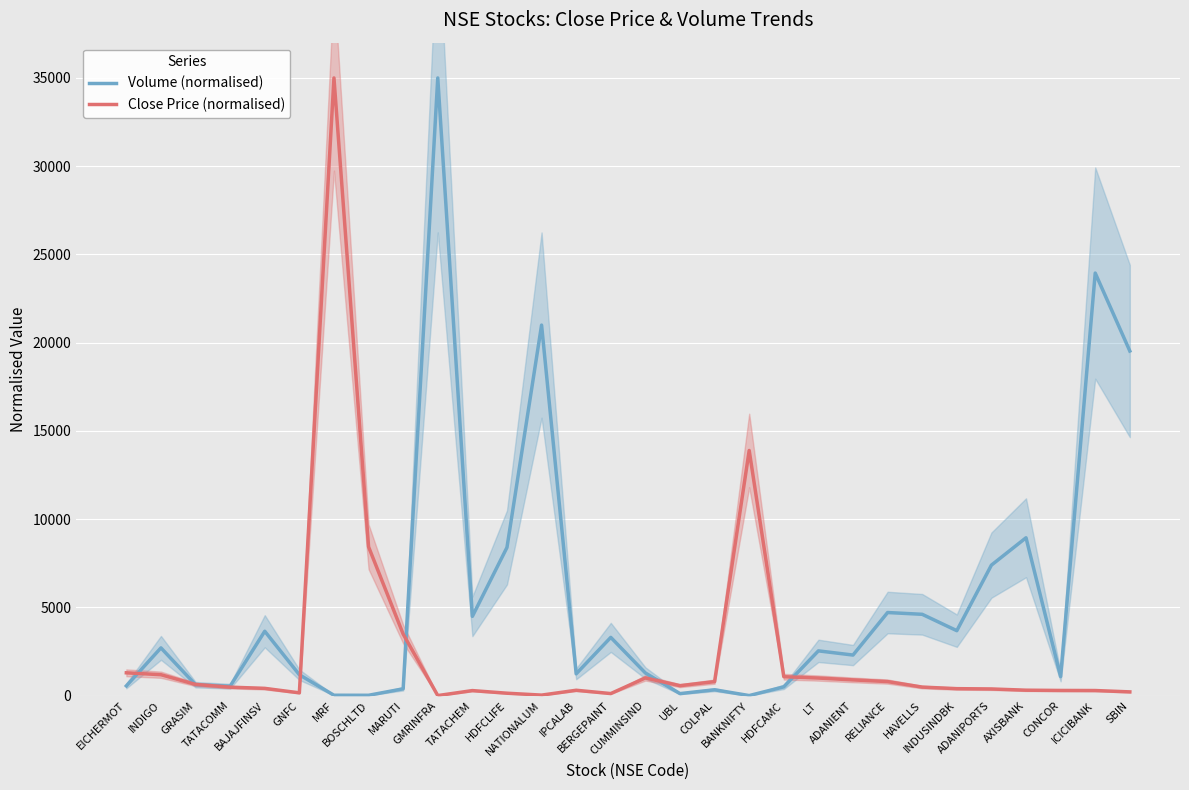

Which label corresponds to the largest value in the chart?

GMRINFRA